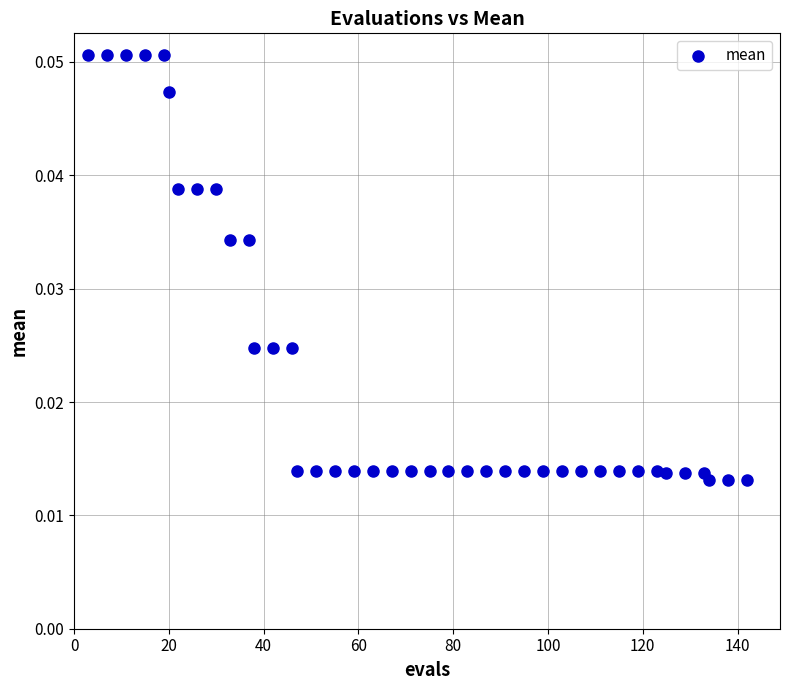

What is the range of X values (max minus min)?

139.0